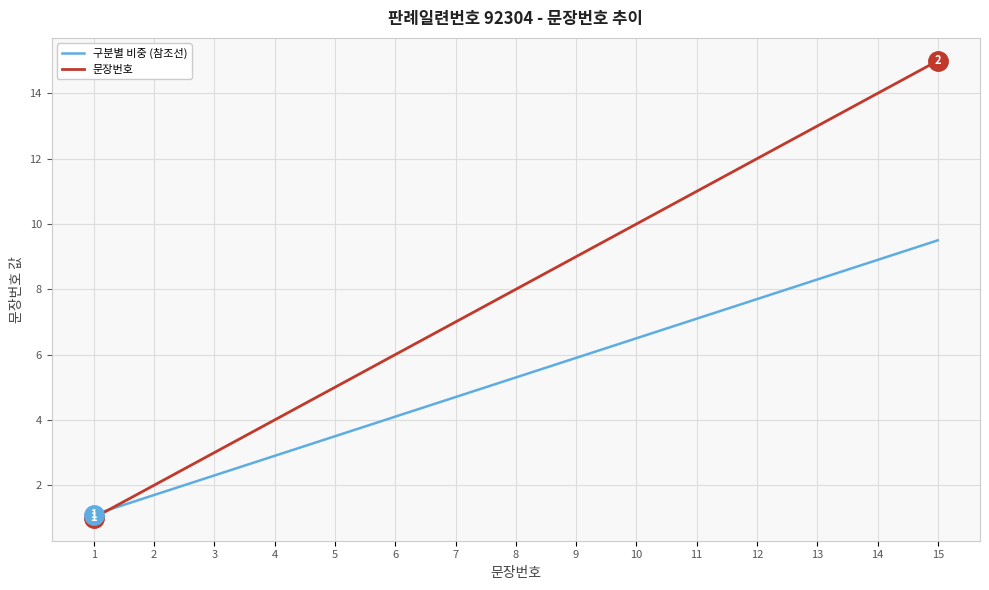

True or false: 구분별 비중 (참조선) has a value of 2.5 at 10.

False